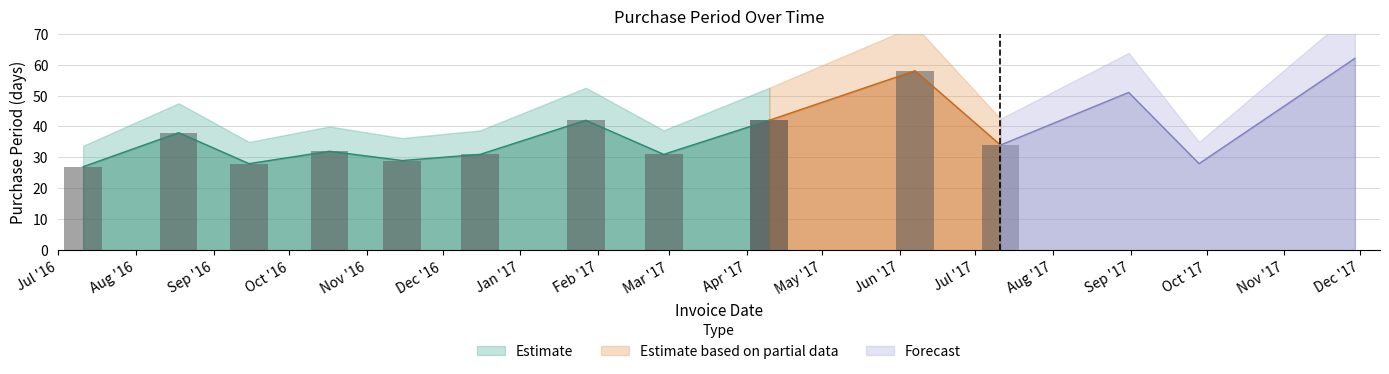

What is the sum of the values at 2017-02-27 and 2017-09-28?

59